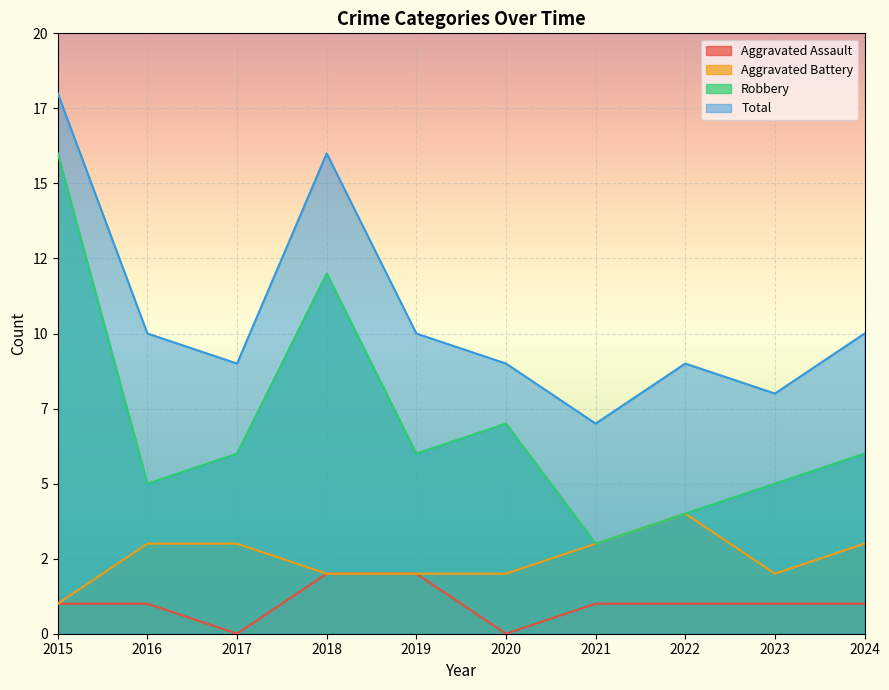

Reading left to right, list all the values displayed in this chart.

Aggravated Assault: 1	1	0	2	2	0	1	1	1	1
Aggravated Battery: 1	3	3	2	2	2	3	4	2	3
Robbery: 16	5	6	12	6	7	3	4	5	6
Total: 18	10	9	16	10	9	7	9	8	10